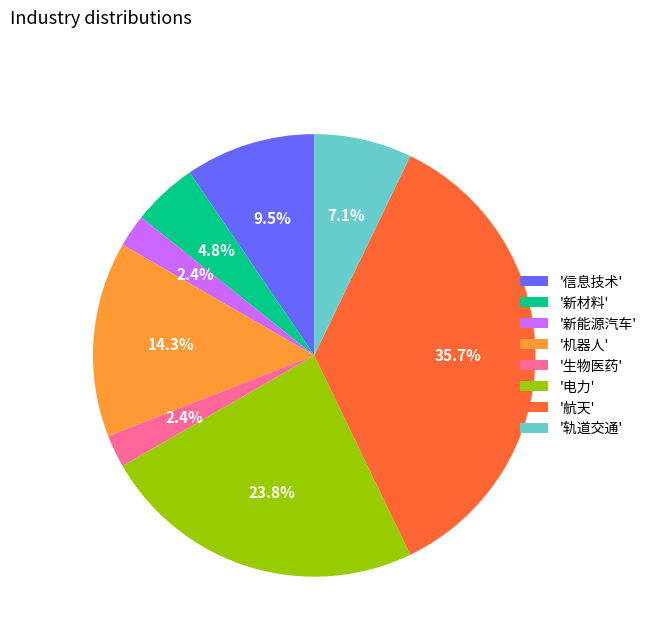

Combined, do '信息技术' and '航天' account for over 50%?

No